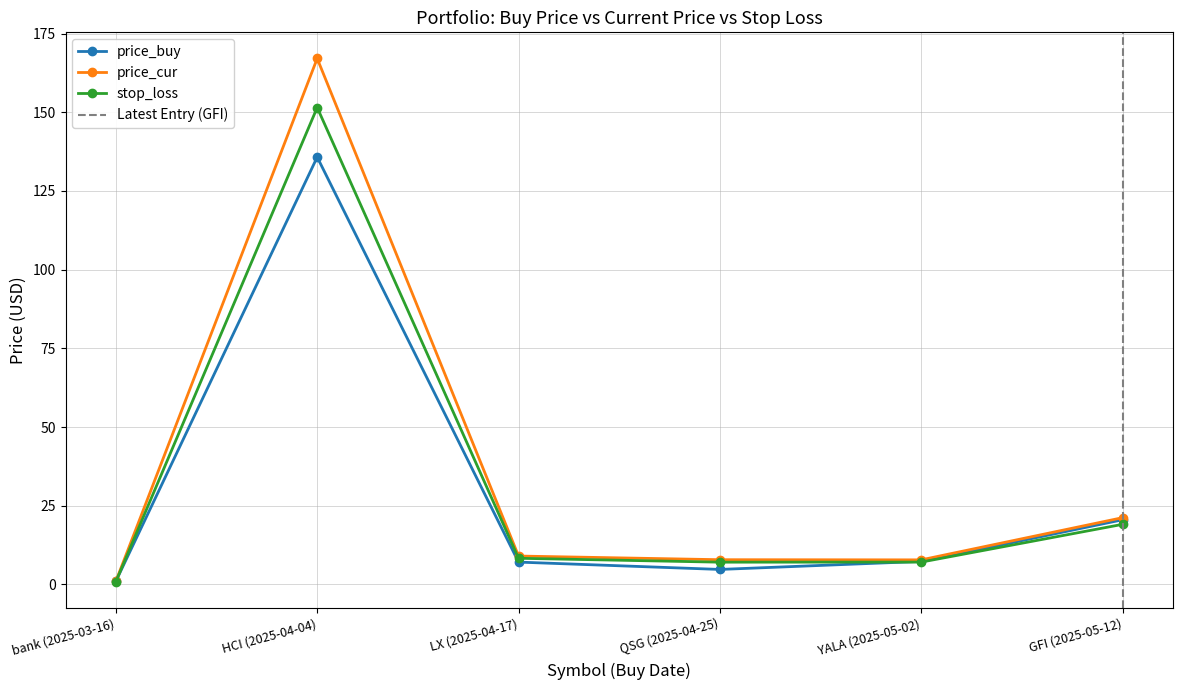

Count the number of categories in the chart.

6